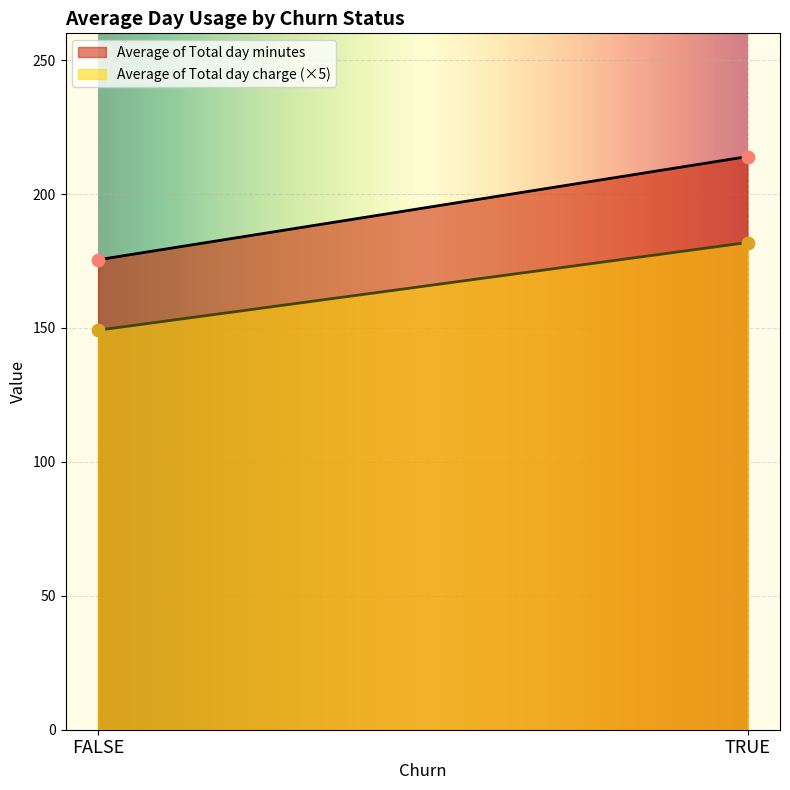

Which series has the widest spread of Y values?

Average of Total day minutes